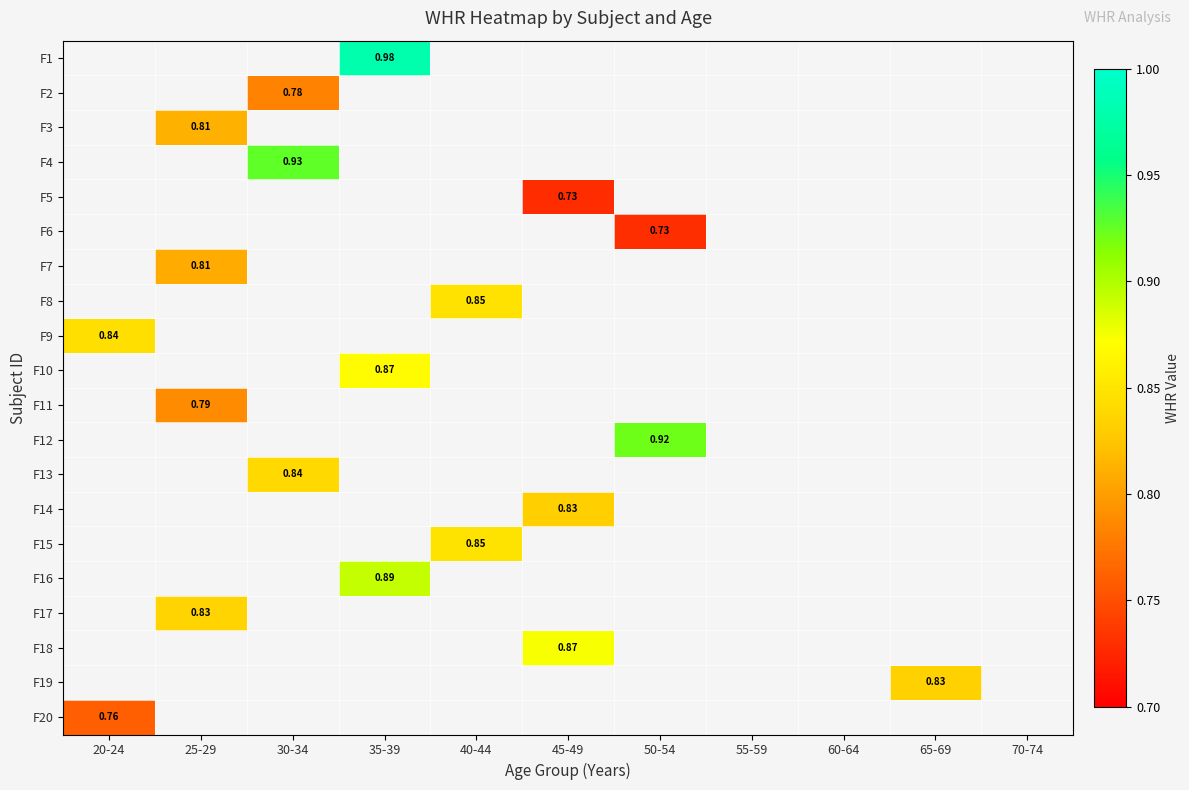

Which label corresponds to the largest value in the chart?

35-39